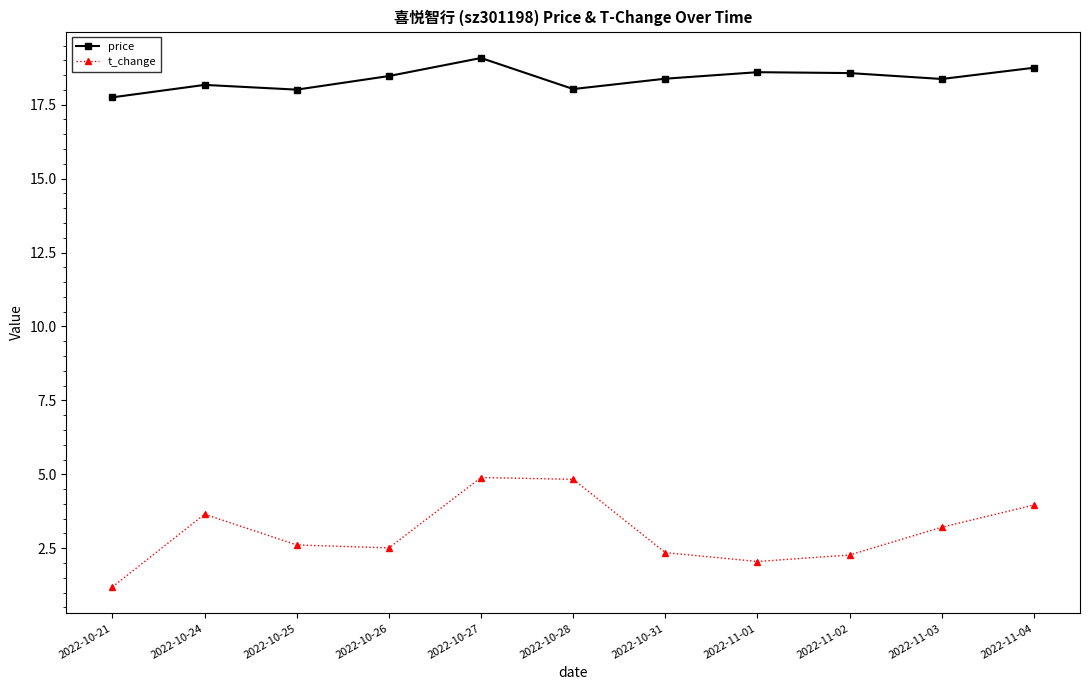

What are all the series names shown in the legend?

price, t_change